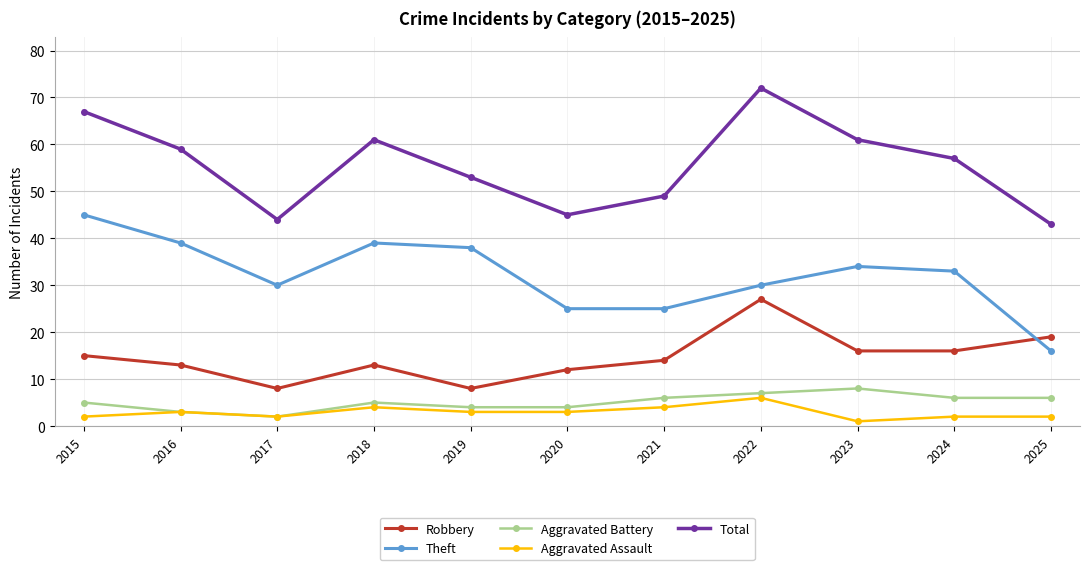

Which category has the highest value across all series?

2022